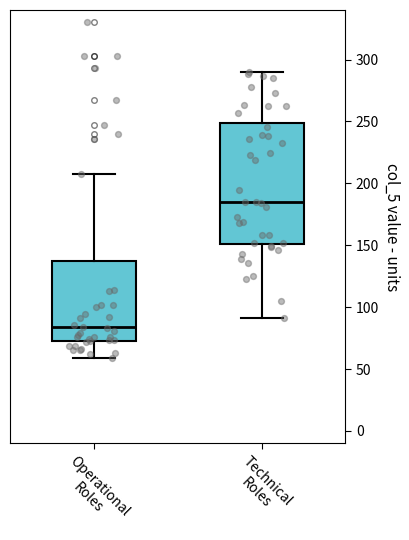

Which box's median line is the highest?

Technical Roles